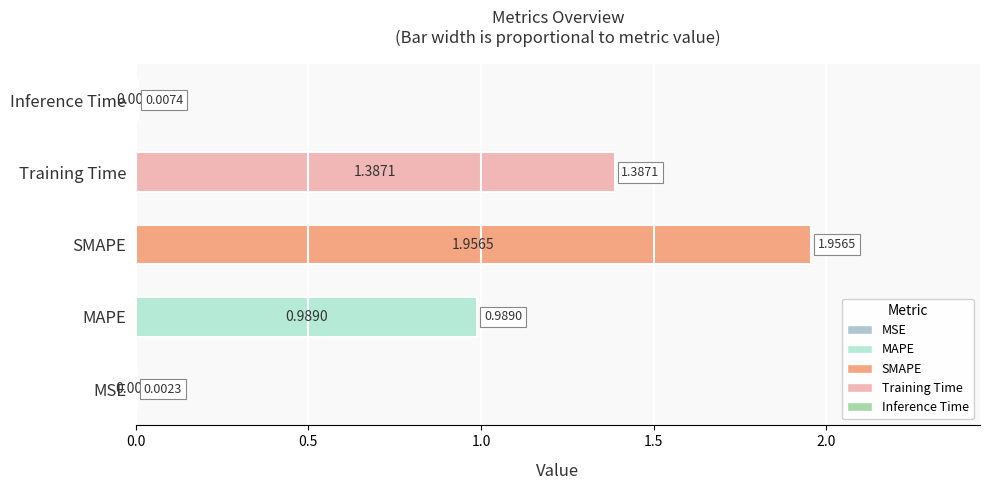

What is the sum of all values?

4.3